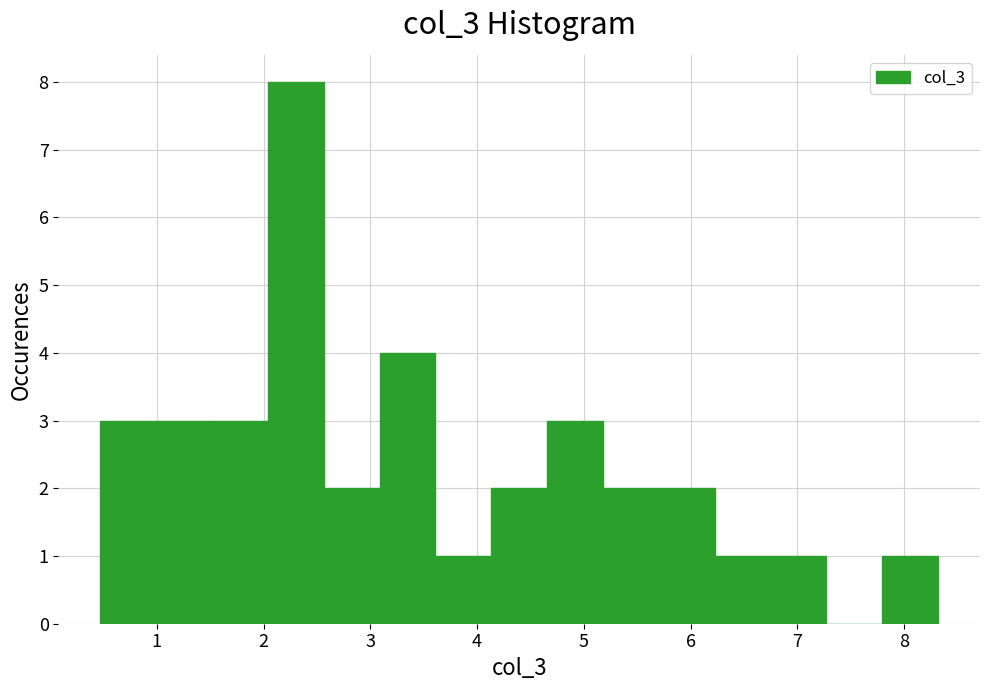

Reading left to right, list every bar in this chart as the range it spans on the x-axis followed by its height. Neither the bar edges nor the heights are printed on the chart, so give them approximately, as read against the axes.

0.5 to 1.0: 3
1.0 to 1.5: 3
1.5 to 2.0: 3
2.0 to 2.6: 8
2.6 to 3.1: 2
3.1 to 3.6: 4
3.6 to 4.1: 1
4.1 to 4.7: 2
4.7 to 5.2: 3
5.2 to 5.7: 2
5.7 to 6.2: 2
6.2 to 6.8: 1
6.8 to 7.3: 1
7.3 to 7.8: 0
7.8 to 8.3: 1